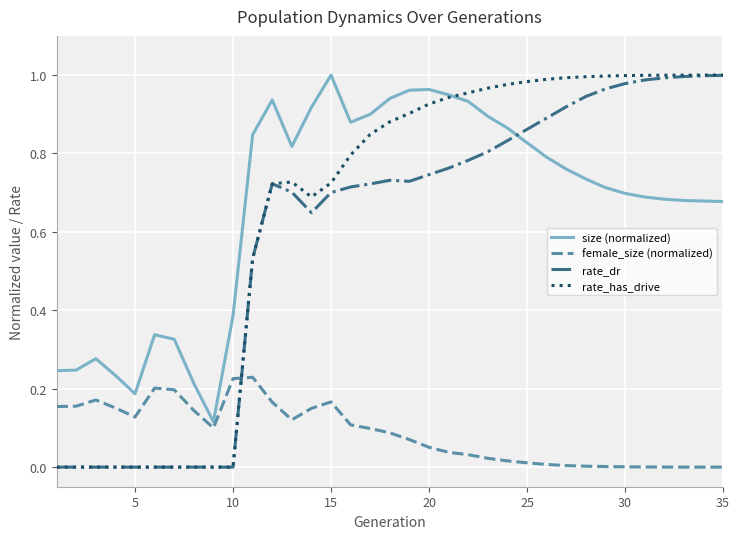

How many lines are shown in the chart?

4